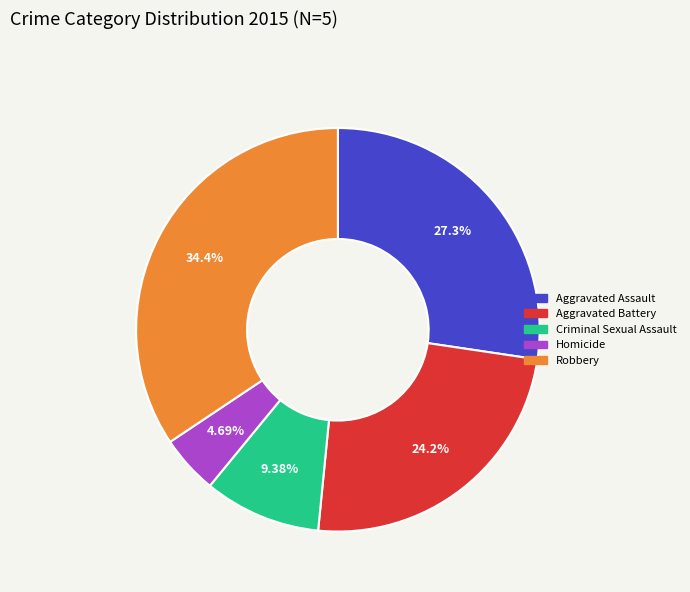

Which has a higher value, Robbery or Homicide?

Robbery